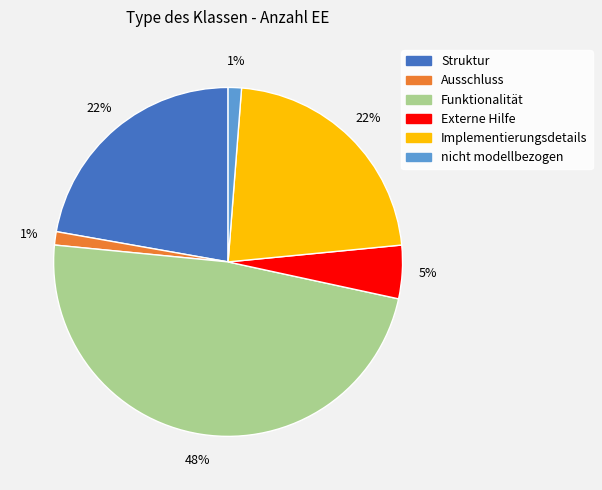

How many segments does this pie chart have?

6